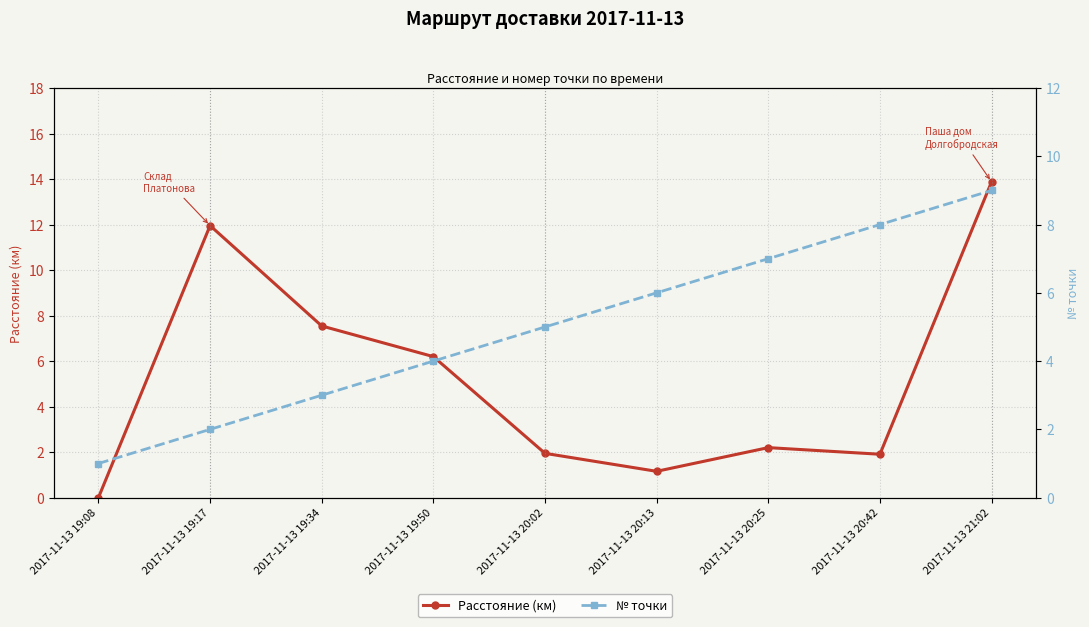

Reading left to right, extract all data points from this chart.

Расстояние (км): 2017-11-13 19:08=0.0	2017-11-13 19:17=12.0	2017-11-13 19:34=7.5	2017-11-13 19:50=6.2	2017-11-13 20:02=1.9	2017-11-13 20:13=1.2	2017-11-13 20:25=2.2	2017-11-13 20:42=1.9	2017-11-13 21:02=13.9
№ точки: 2017-11-13 19:08=1.0	2017-11-13 19:17=2.0	2017-11-13 19:34=3.0	2017-11-13 19:50=4.0	2017-11-13 20:02=5.0	2017-11-13 20:13=6.0	2017-11-13 20:25=7.0	2017-11-13 20:42=8.0	2017-11-13 21:02=9.0